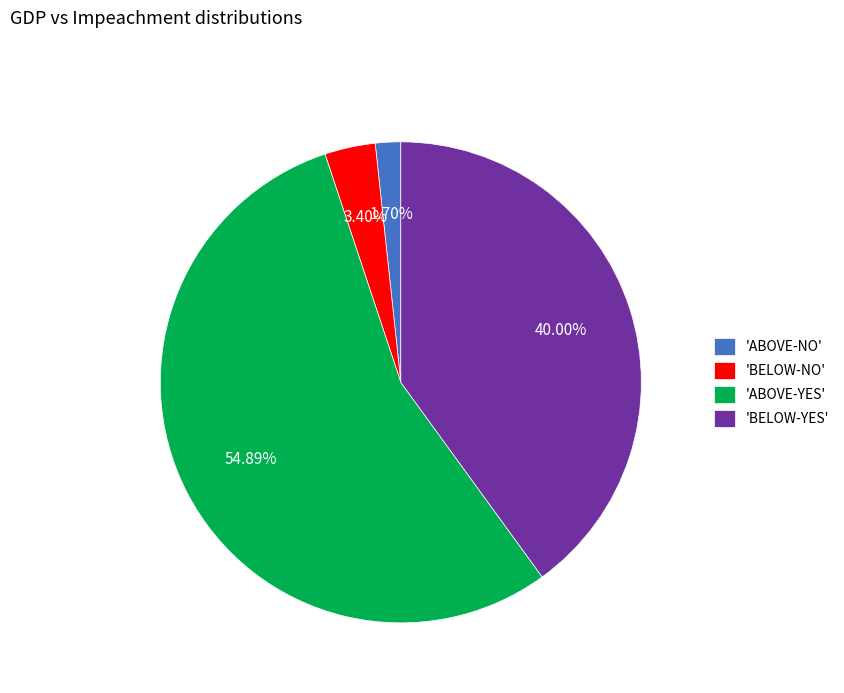

Combined, do 'BELOW-NO' and 'BELOW-YES' account for over 50%?

No